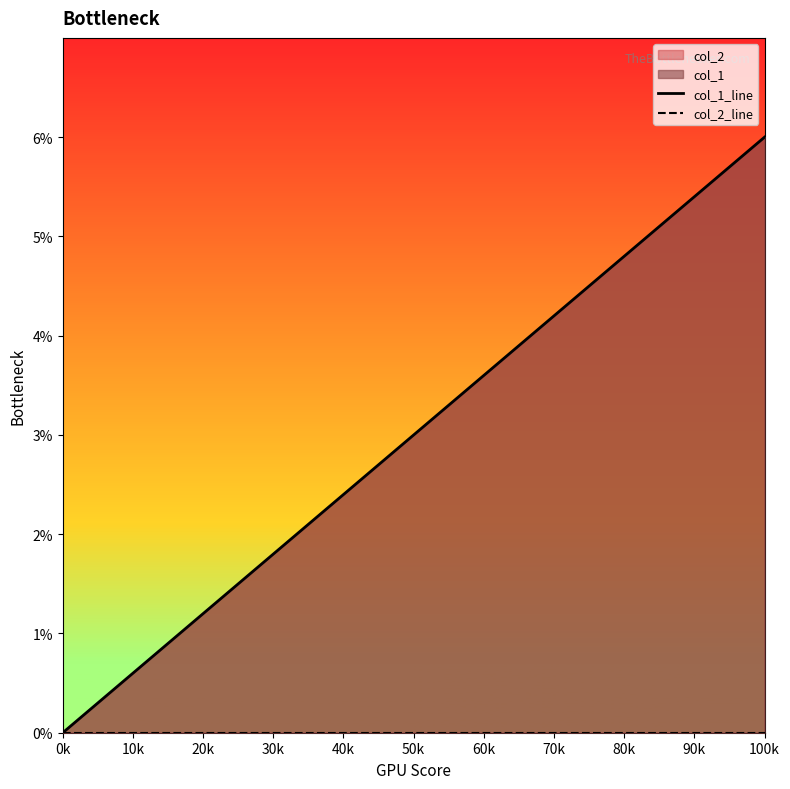

What is the difference between the second highest and second lowest values in the col_1_line series?

4